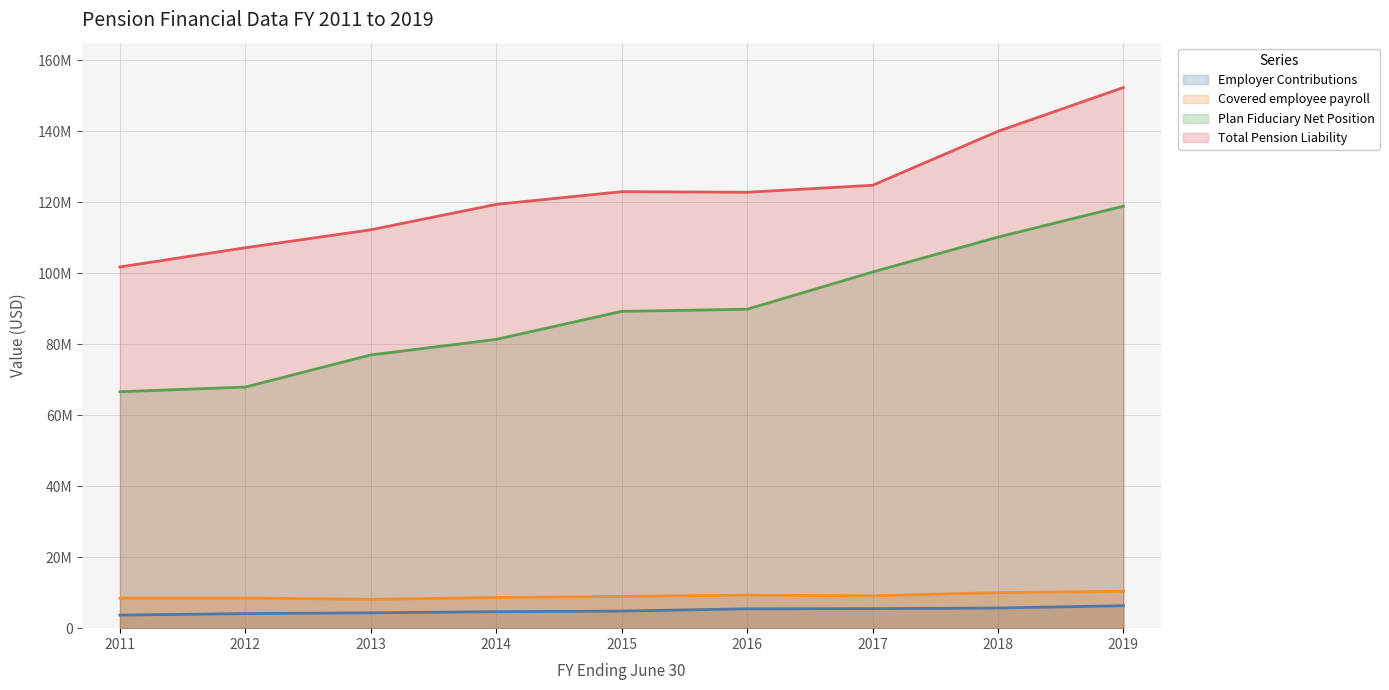

What is the value of the Employer Contributions point at the 9th from the left?

6335317